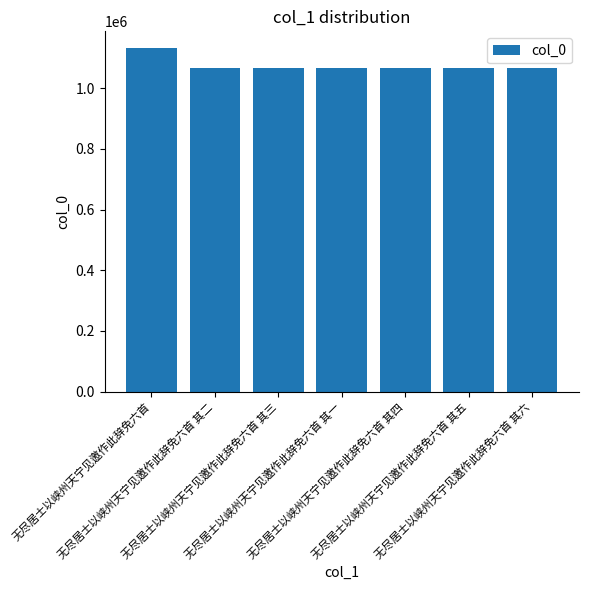

What is the difference between the maximum and minimum values?

65496